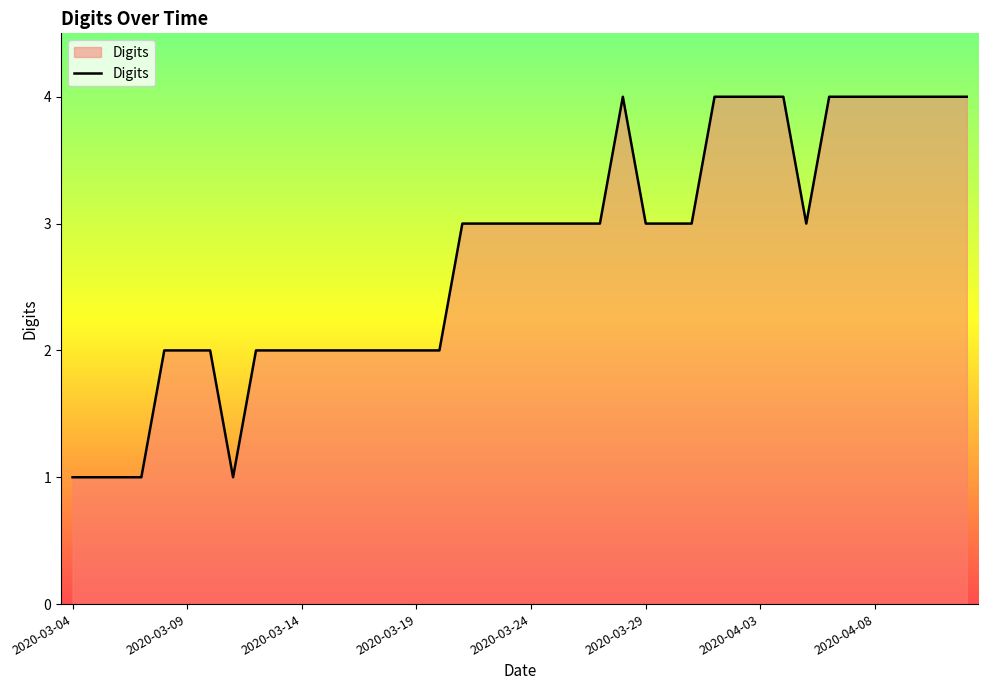

What is the difference between the maximum and minimum values?

3